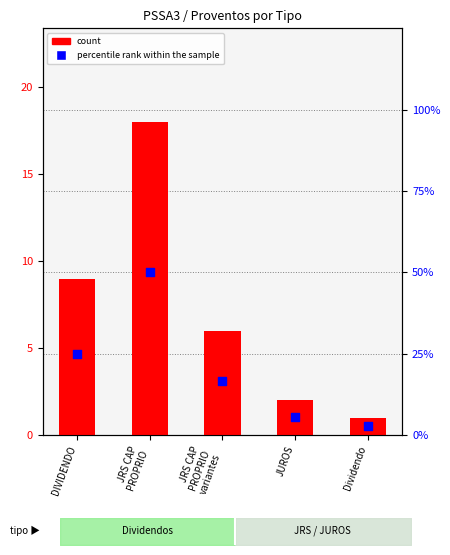

Is the value of percentile rank within the sample at JUROS greater than the value of count at Dividendo?

Yes